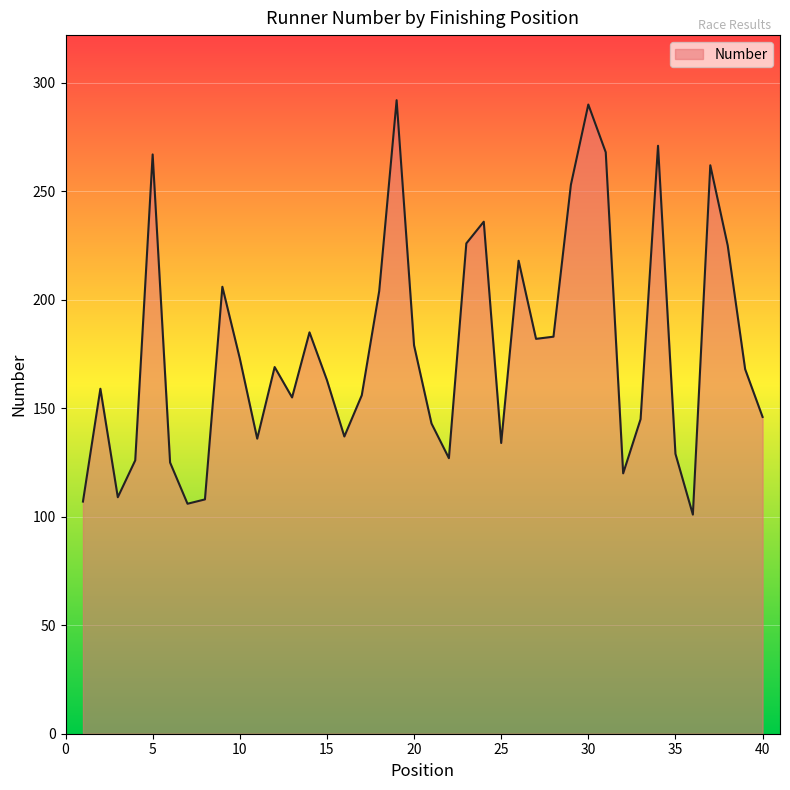

What is the difference between the maximum and minimum values?

191